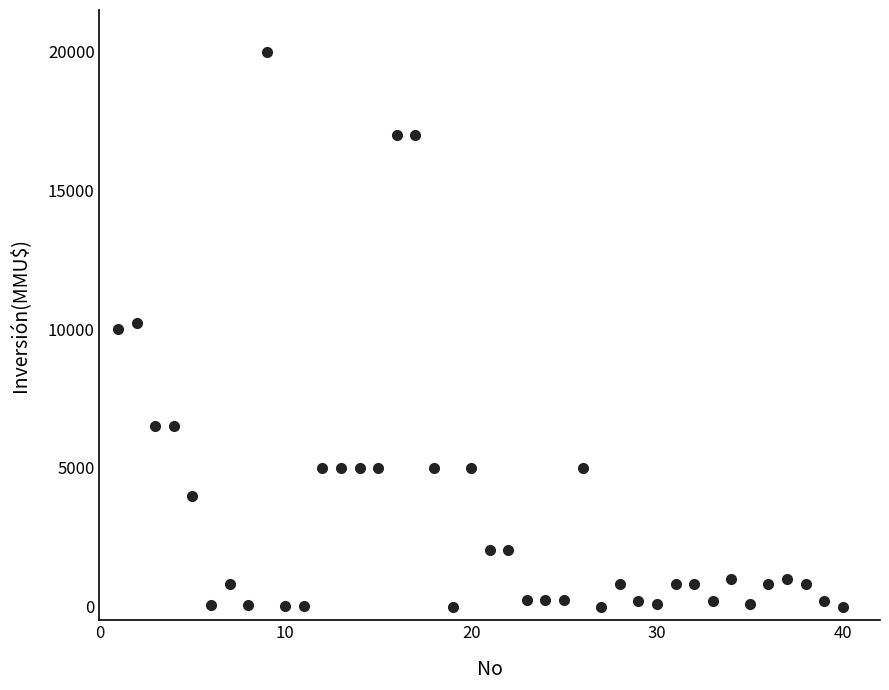

What is the range of X values (max minus min)?

39